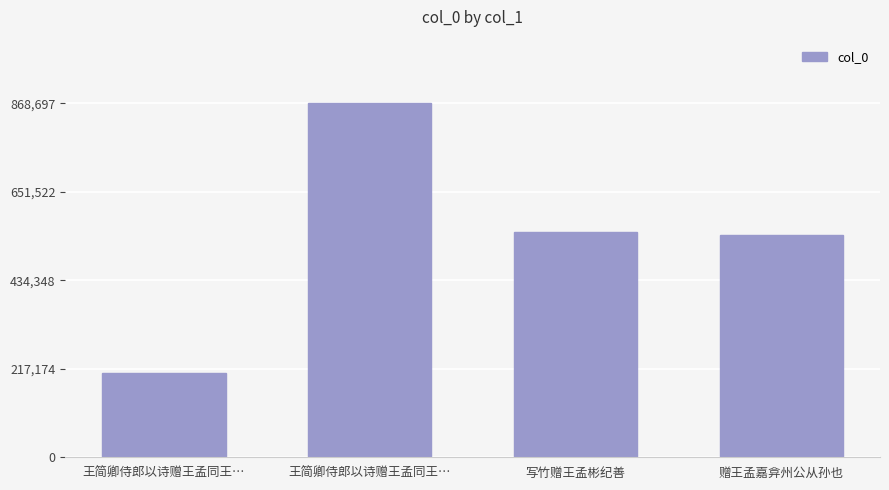

How many categories are shown in the chart?

4